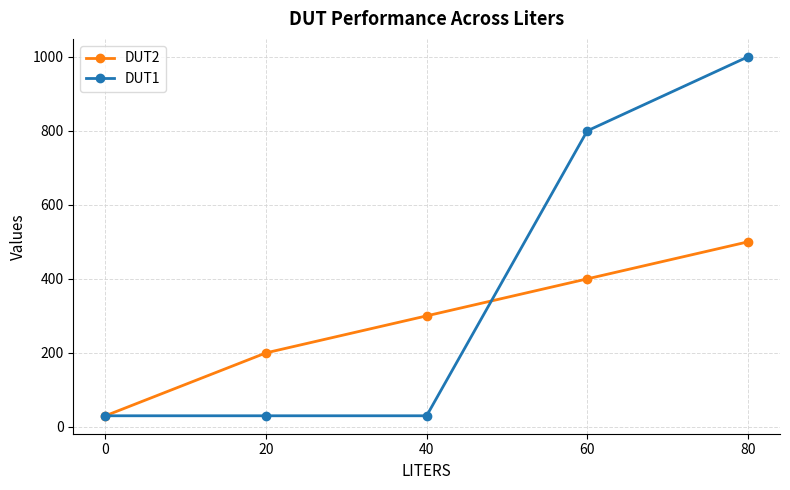

Which label corresponds to the largest value in the chart?

80